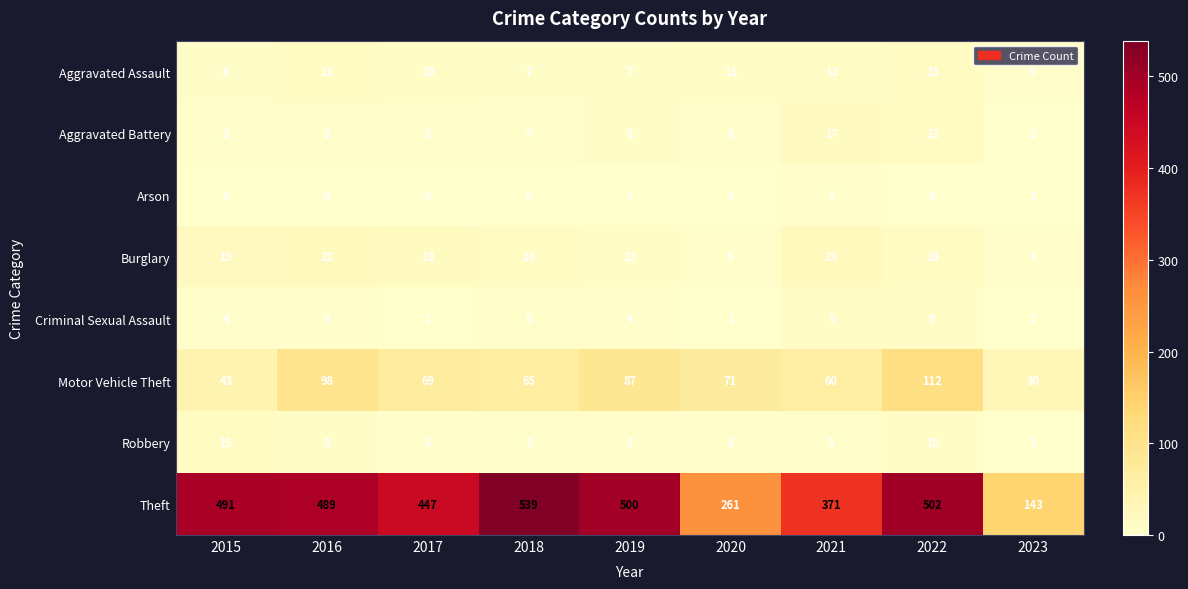

What is the difference between the maximum and minimum values in the Motor Vehicle Theft series?

82